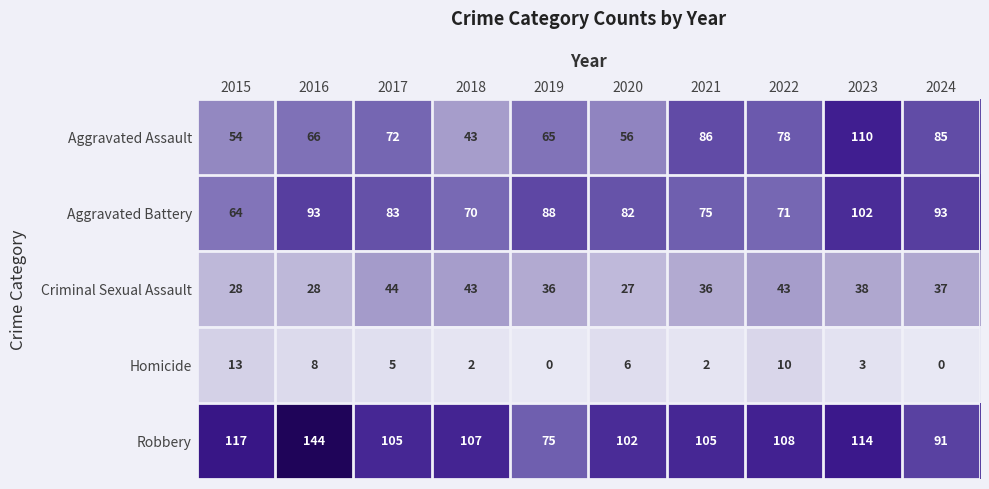

Rank the series at 2016 from lowest to highest value.

Homicide, Criminal Sexual Assault, Aggravated Assault, Aggravated Battery, Robbery